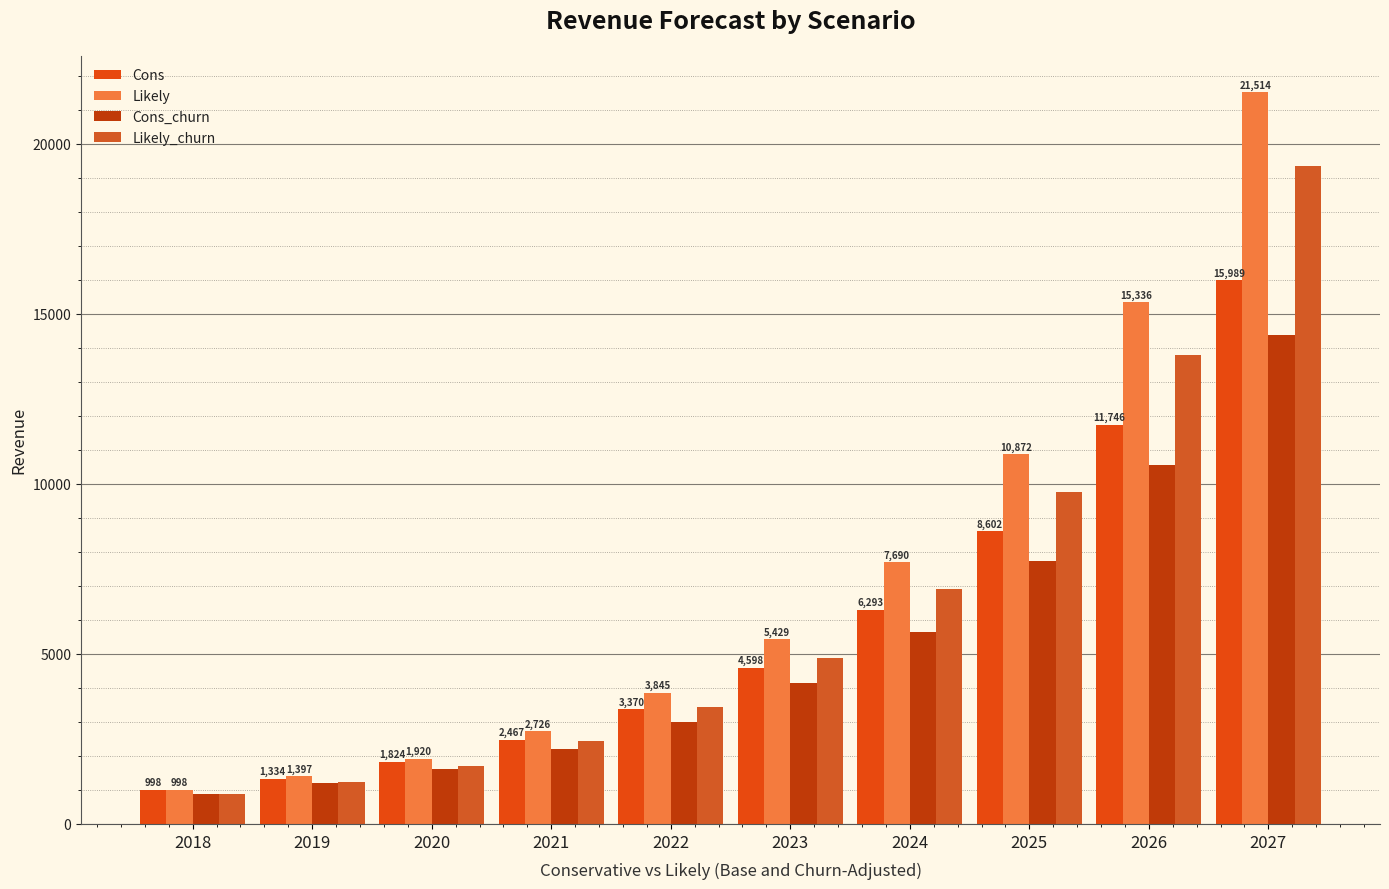

List the labels in order of Likely value, largest first.

2027, 2026, 2025, 2024, 2023, 2022, 2021, 2020, 2019, 2018